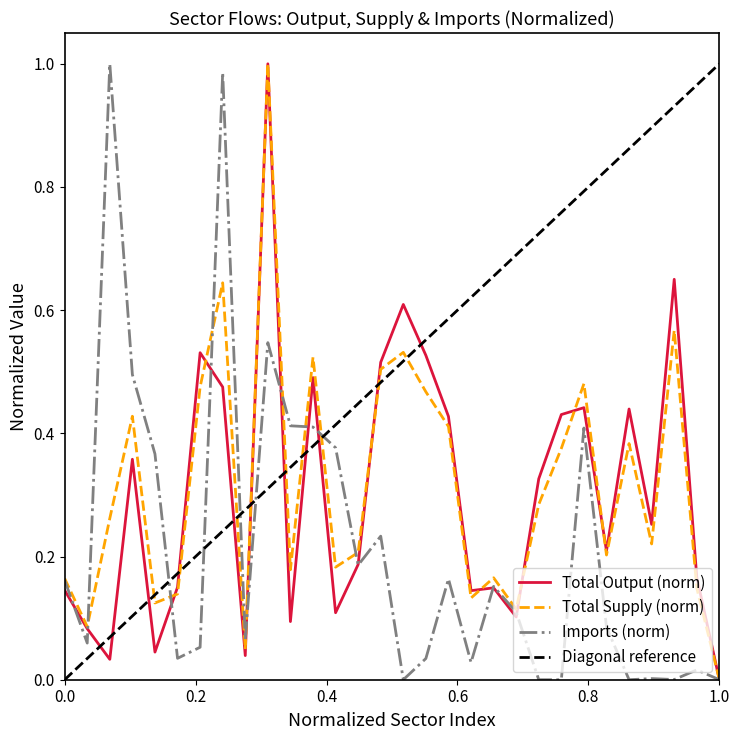

Is it true that Imports (norm) equals 0.5 at 1.0?

False